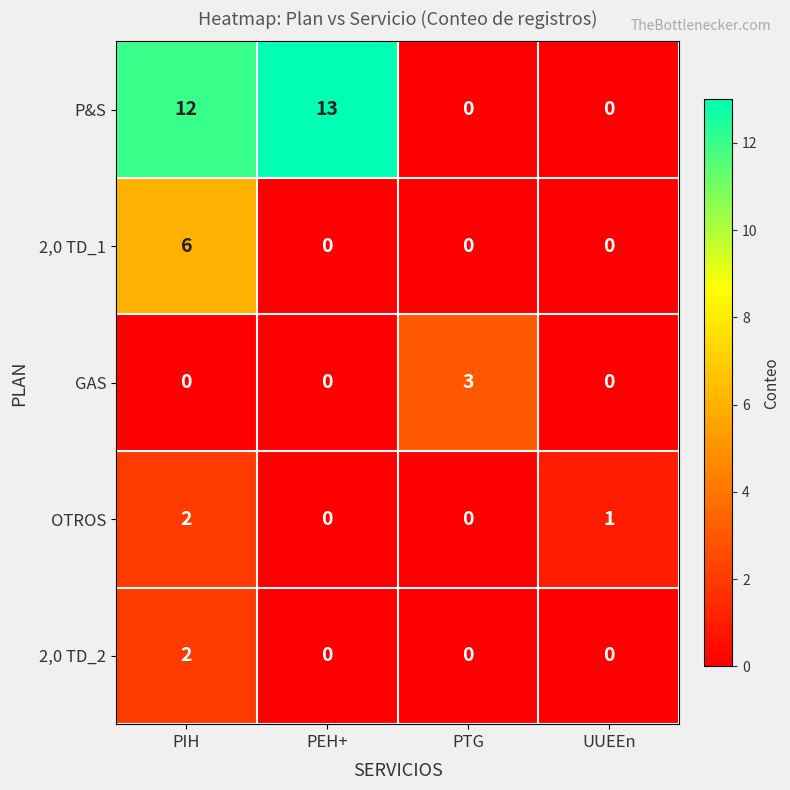

What is the difference between the P&S values at PTG and PEH+?

13